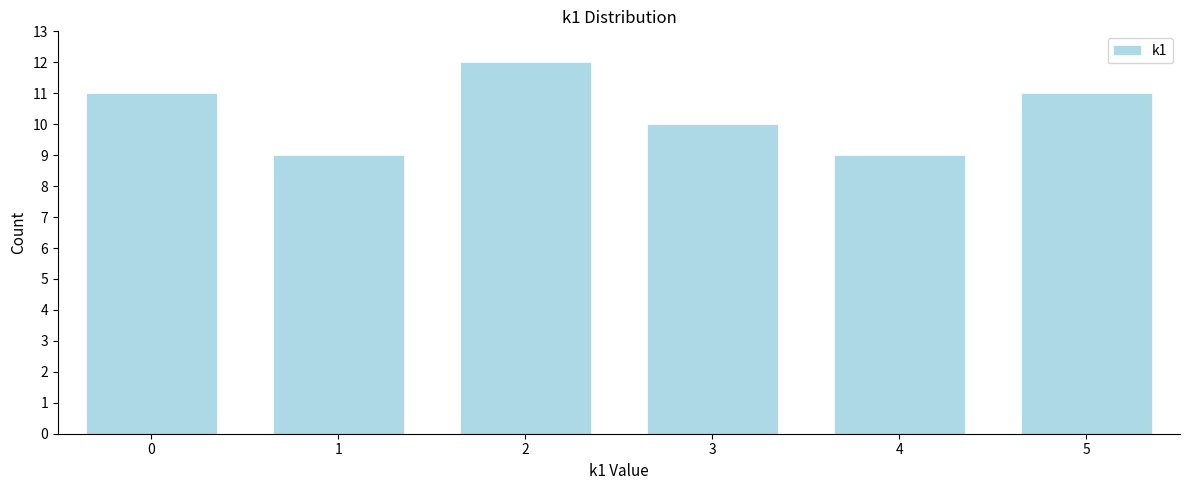

Reading left to right, list all the values displayed in this chart.

0=11	1=9	2=12	3=10	4=9	5=11